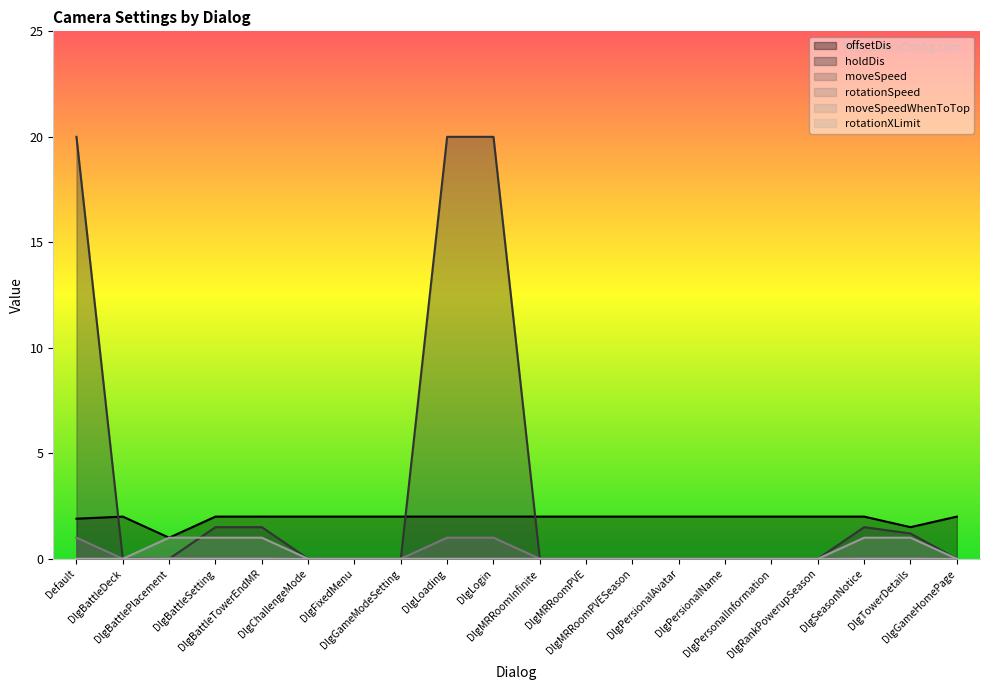

What is the sum of all moveSpeedWhenToTop values?

5.0